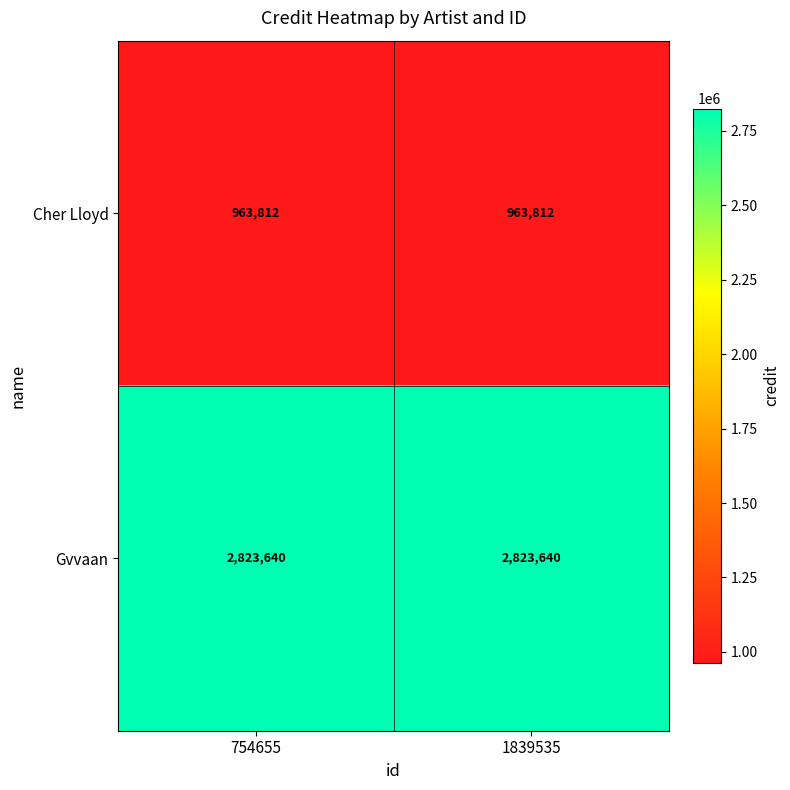

What is the maximum value shown in the chart?

2823640